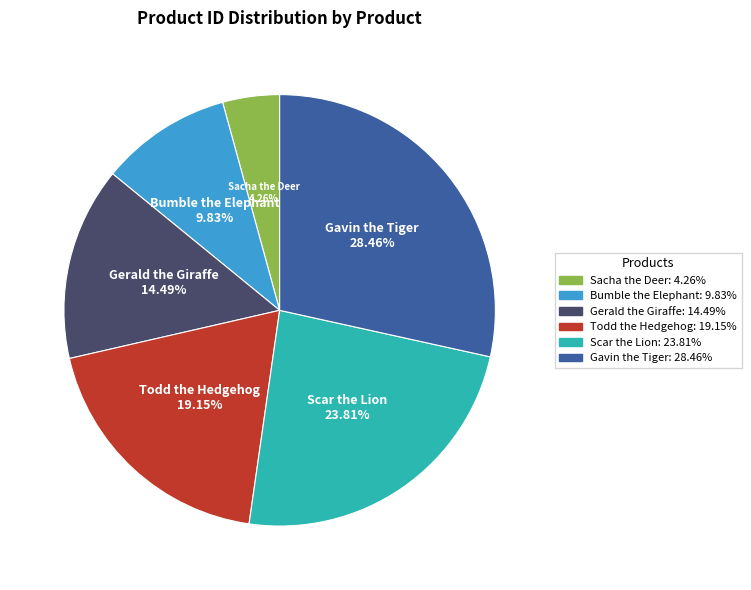

Is the sum of Sacha the Deer and Todd the Hedgehog greater than half?

No